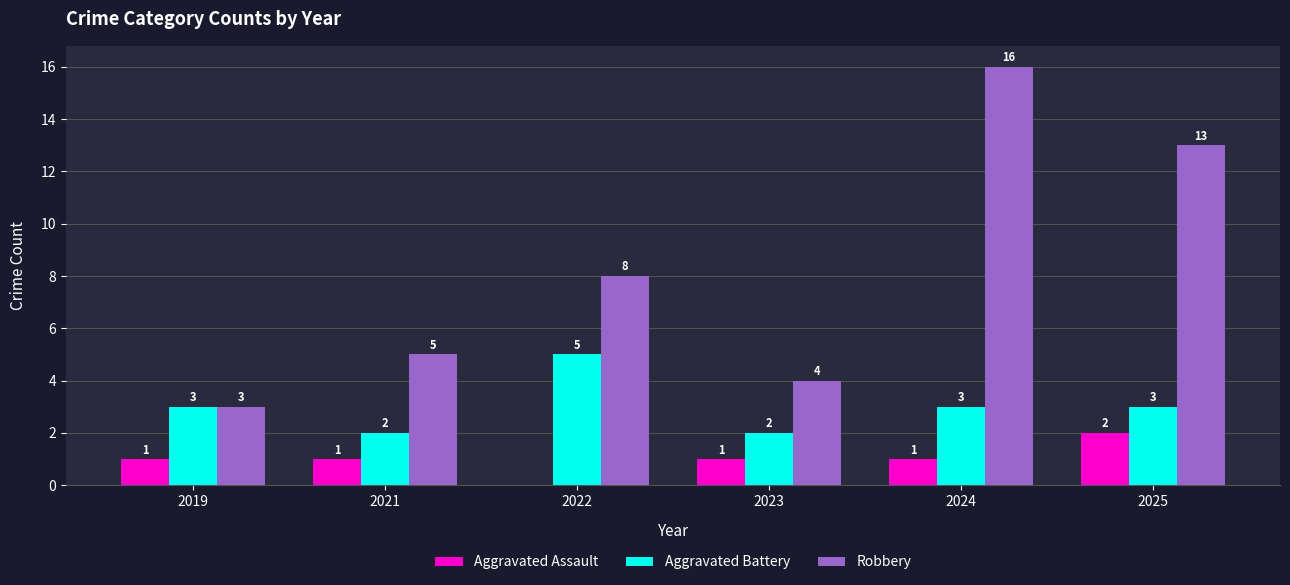

Between 2021 and 2024, which series saw the biggest shift?

Robbery